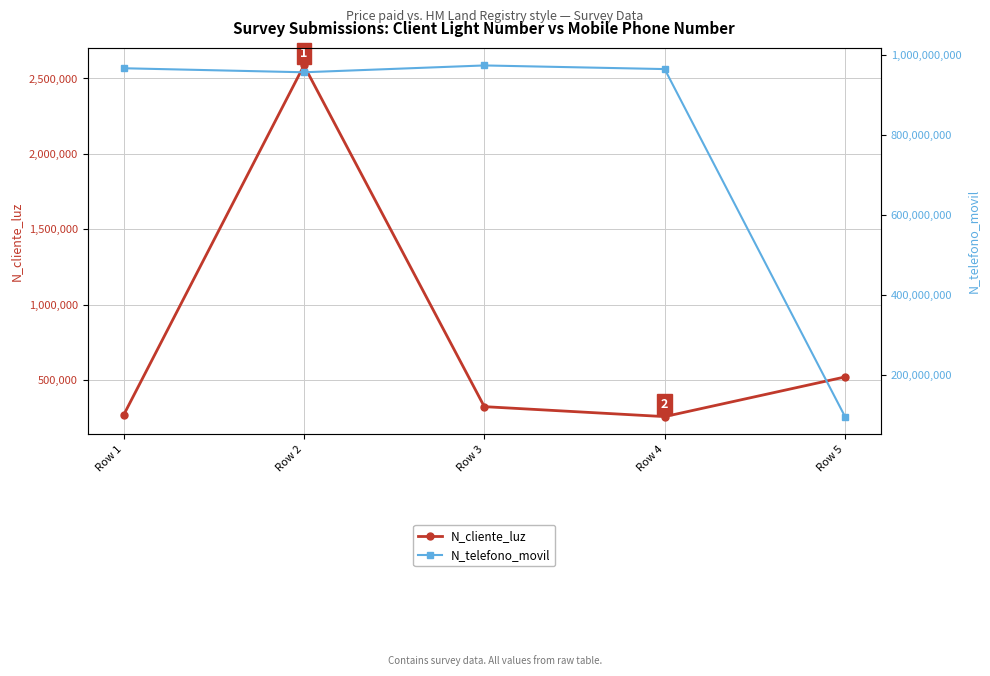

Reading left to right, what are all the values shown in this chart?

N_cliente_luz: Row 1=268734	Row 2=2586314	Row 3=324732	Row 4=258663	Row 5=521566
N_telefono_movil: Row 1=967500475	Row 2=957412235	Row 3=974523233	Row 4=965423133	Row 5=94564654